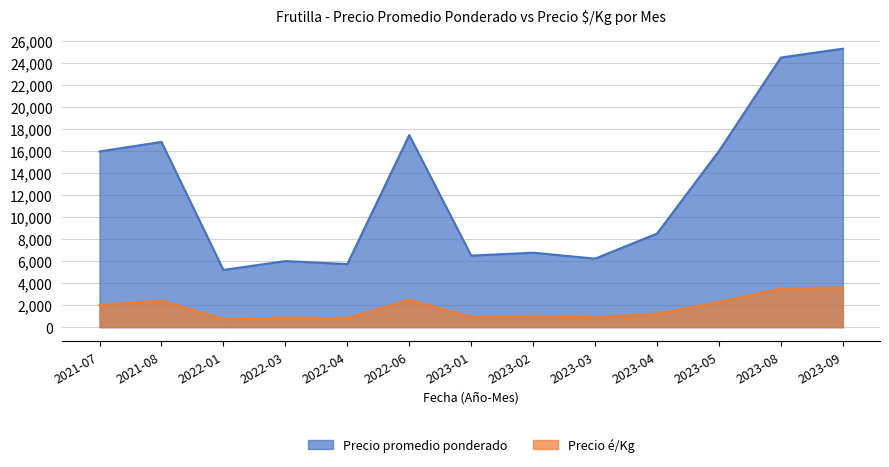

True or false: Precio promedio ponderado and Precio é/Kg intersect in this chart.

False